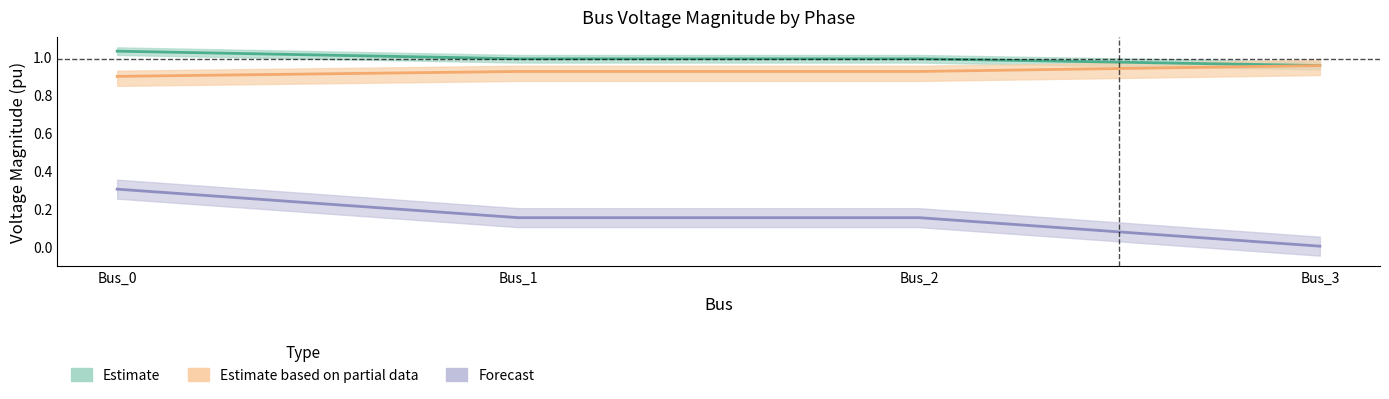

What is the difference between the maximum and second lowest values in the Forecast series?

0.2